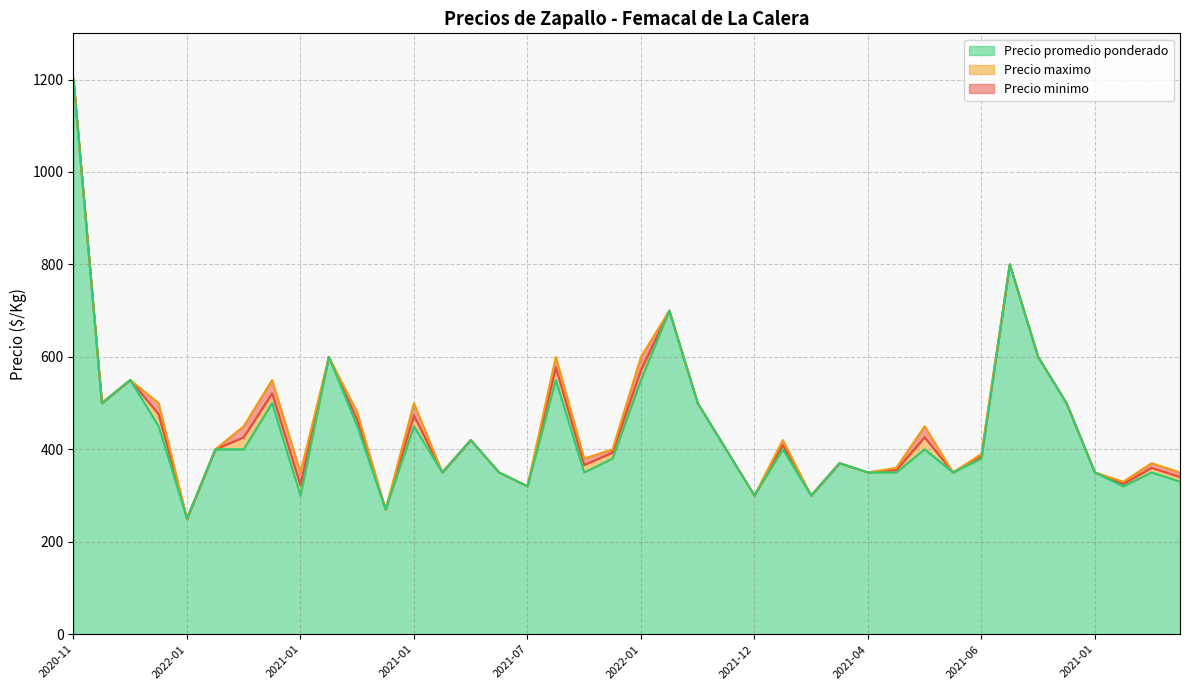

True or false: Precio maximo has a value of 79 at 2021-05.

False